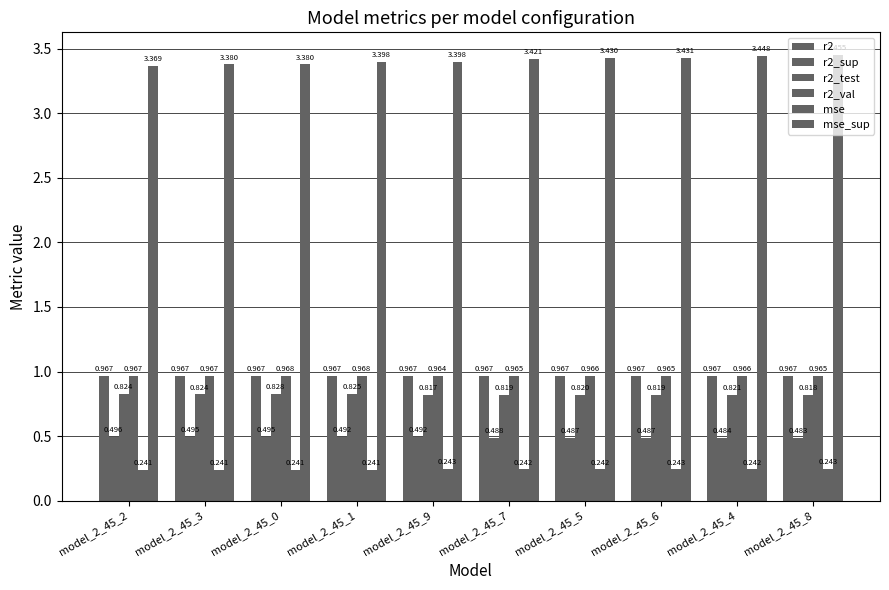

Reading left to right, transcribe all the data shown in this chart.

r2: model_2_45_2=1.0	model_2_45_3=1.0	model_2_45_0=1.0	model_2_45_1=1.0	model_2_45_9=1.0	model_2_45_7=1.0	model_2_45_5=1.0	model_2_45_6=1.0	model_2_45_4=1.0	model_2_45_8=1.0
r2_sup: model_2_45_2=0.5	model_2_45_3=0.5	model_2_45_0=0.5	model_2_45_1=0.5	model_2_45_9=0.5	model_2_45_7=0.5	model_2_45_5=0.5	model_2_45_6=0.5	model_2_45_4=0.5	model_2_45_8=0.5
r2_test: model_2_45_2=0.8	model_2_45_3=0.8	model_2_45_0=0.8	model_2_45_1=0.8	model_2_45_9=0.8	model_2_45_7=0.8	model_2_45_5=0.8	model_2_45_6=0.8	model_2_45_4=0.8	model_2_45_8=0.8
r2_val: model_2_45_2=1.0	model_2_45_3=1.0	model_2_45_0=1.0	model_2_45_1=1.0	model_2_45_9=1.0	model_2_45_7=1.0	model_2_45_5=1.0	model_2_45_6=1.0	model_2_45_4=1.0	model_2_45_8=1.0
mse: model_2_45_2=0.2	model_2_45_3=0.2	model_2_45_0=0.2	model_2_45_1=0.2	model_2_45_9=0.2	model_2_45_7=0.2	model_2_45_5=0.2	model_2_45_6=0.2	model_2_45_4=0.2	model_2_45_8=0.2
mse_sup: model_2_45_2=3.4	model_2_45_3=3.4	model_2_45_0=3.4	model_2_45_1=3.4	model_2_45_9=3.4	model_2_45_7=3.4	model_2_45_5=3.4	model_2_45_6=3.4	model_2_45_4=3.4	model_2_45_8=3.5